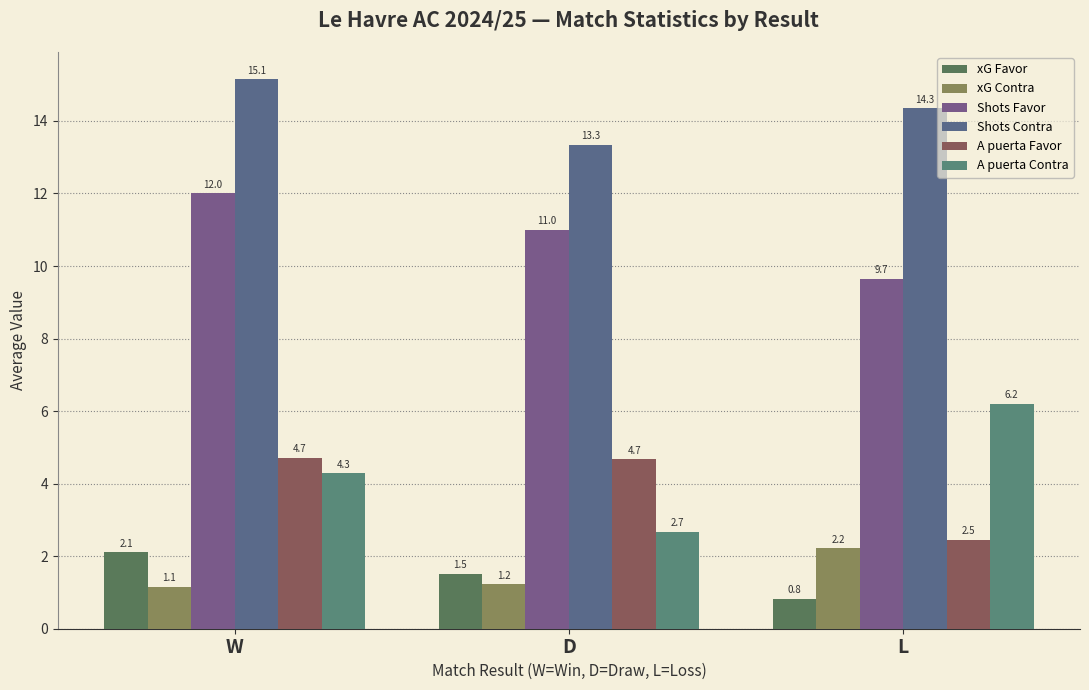

The value of A puerta Contra at W is 6.5. True or false?

False